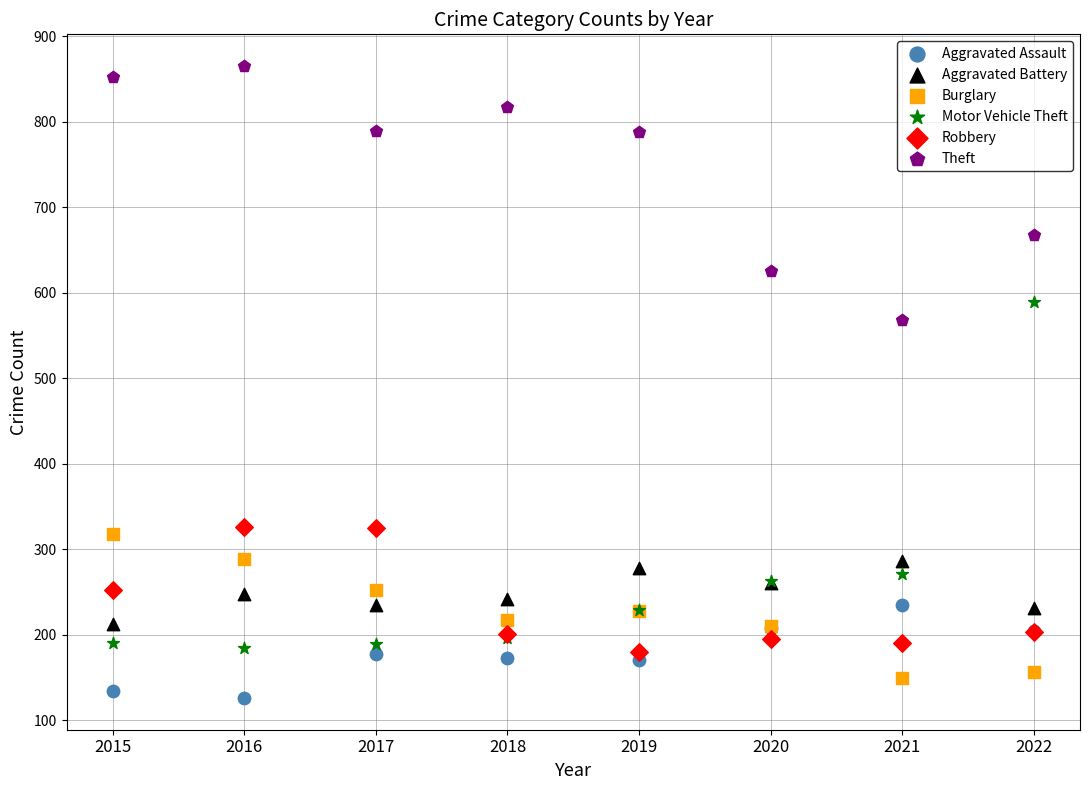

Which series has the largest Y range (max minus min)?

Motor Vehicle Theft